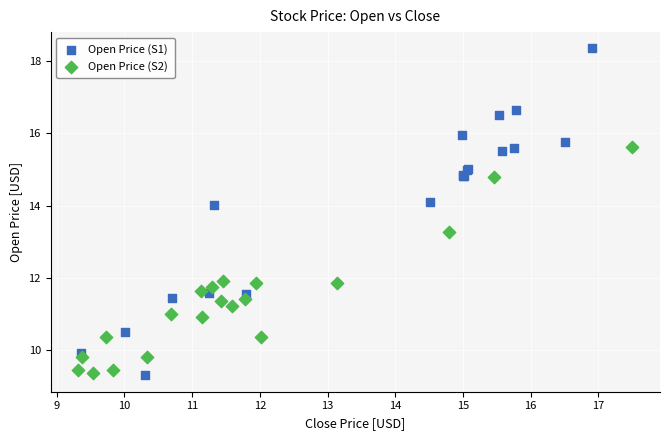

Which series contains the highest Y value?

Open Price (S1)